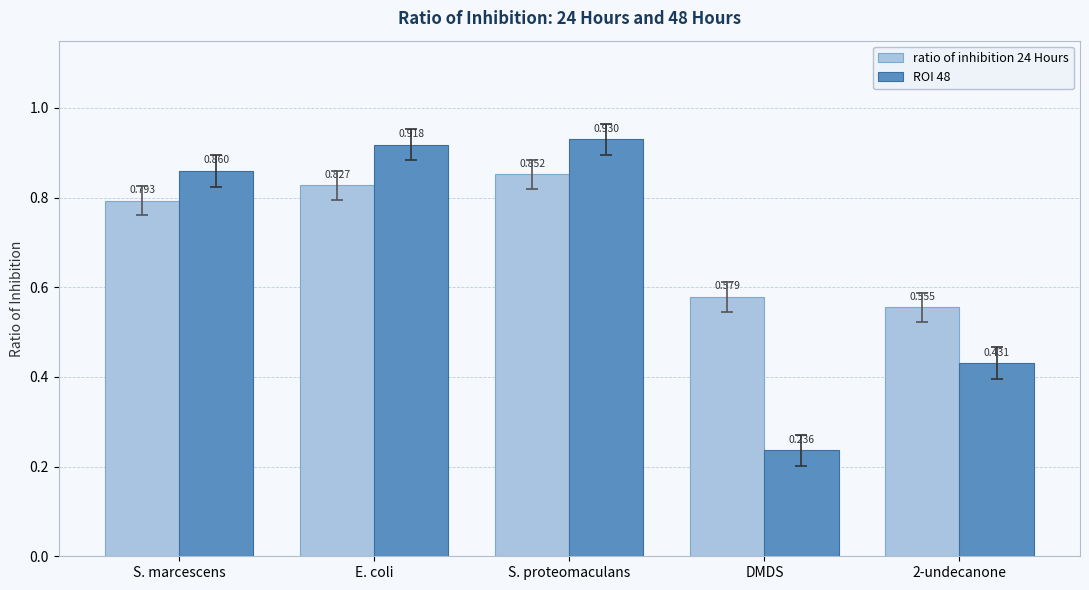

How many distinct data groups are displayed?

2